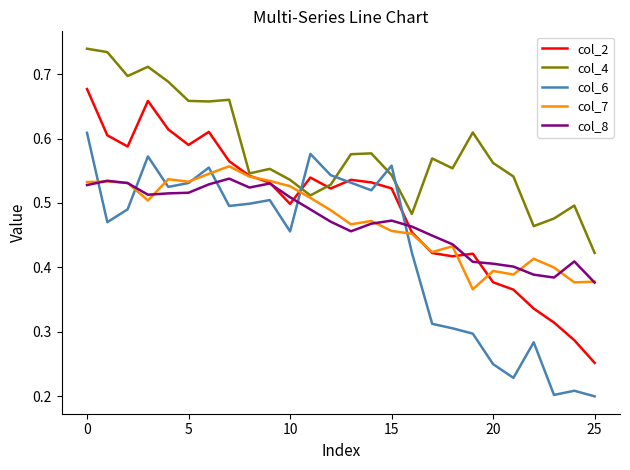

At how many categories does at least one series exceed 0?

26